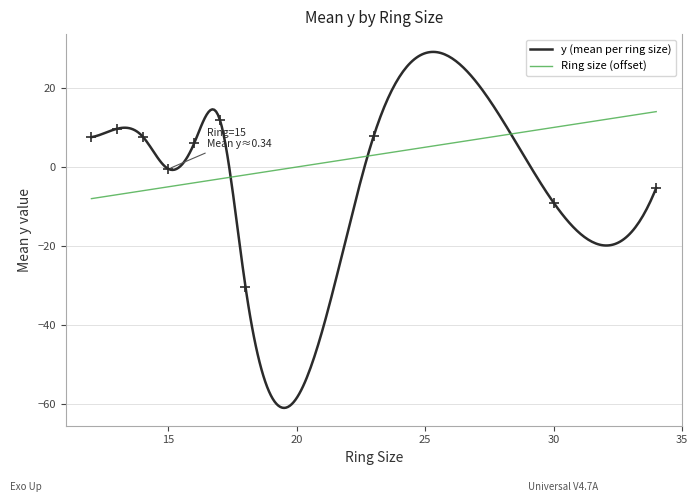

What is the change in value from 15 to 18?

-29.8